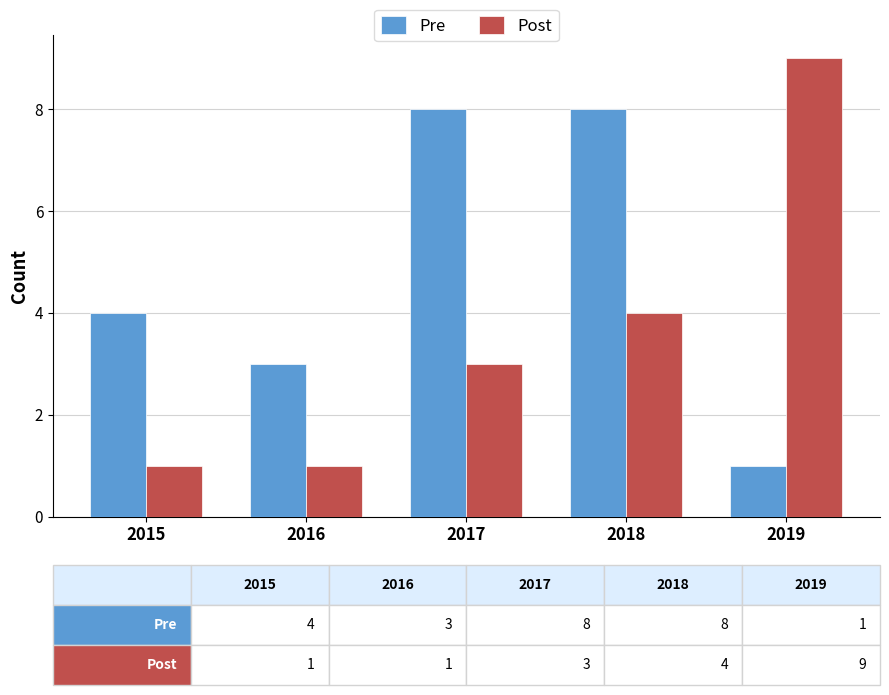

Where is Post nearest to the value 5?

2018